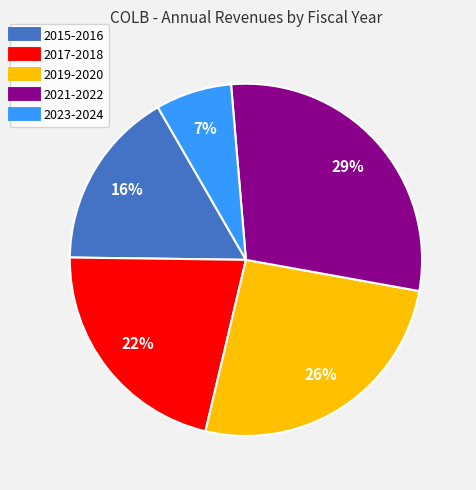

Does any single category account for the majority?

No